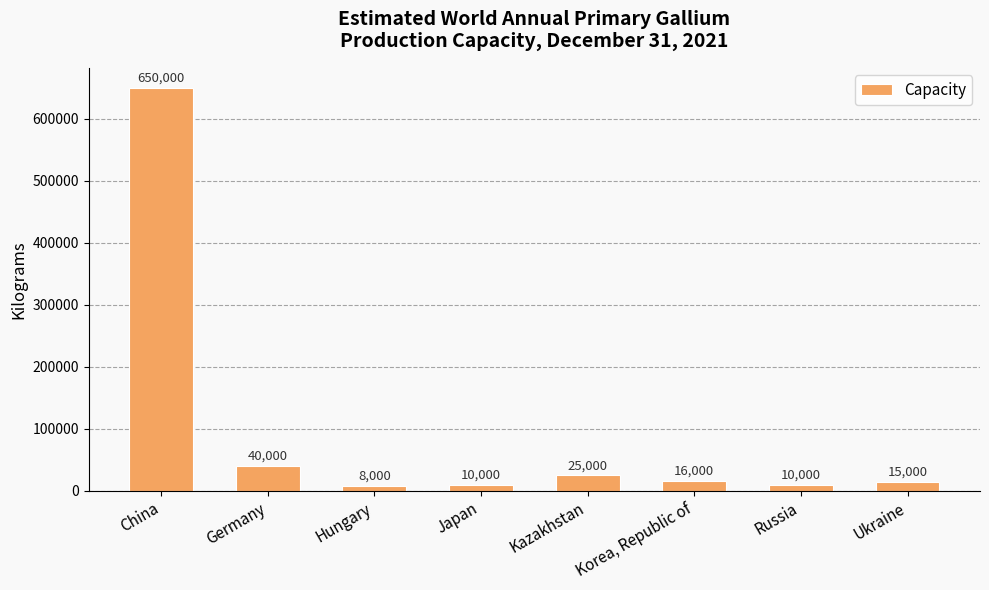

What is the change in value from China to Japan?

-640000